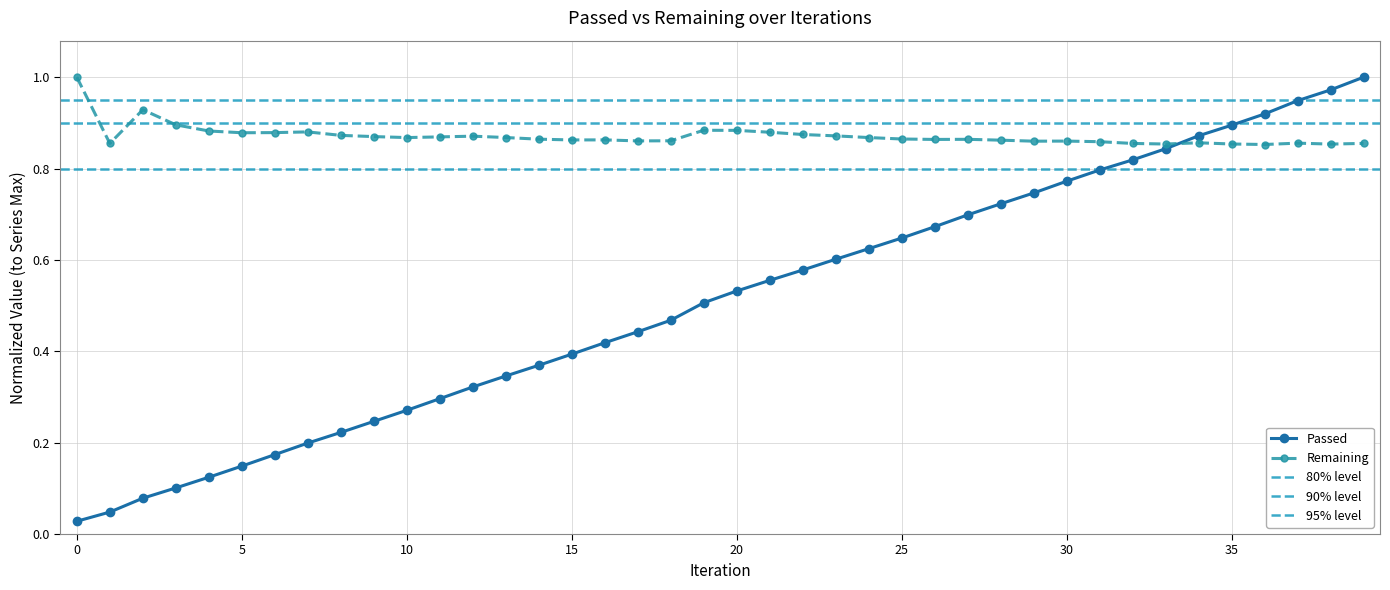

What is the difference between the maximum and minimum values in the Passed series?

1.0